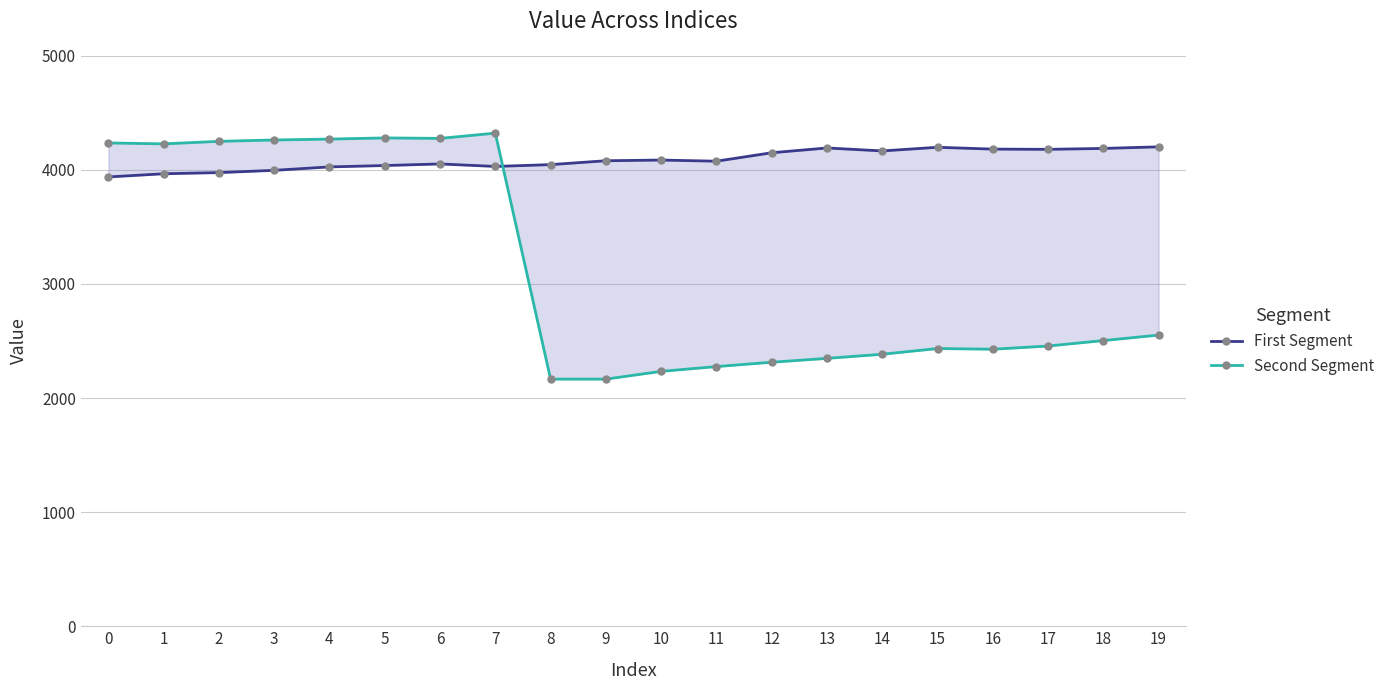

What is the value of the Second Segment point at the 3rd from the left?

4250